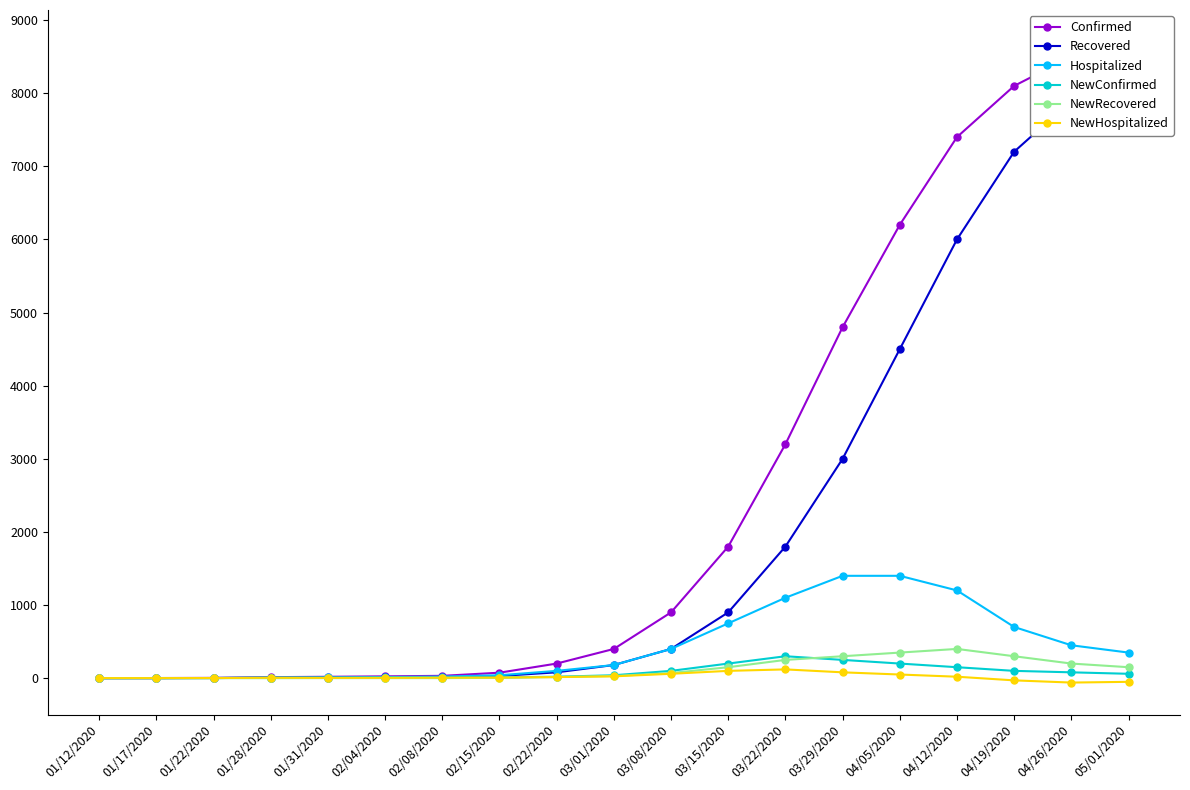

What is the value of the NewConfirmed point at the 8th from the left?

10